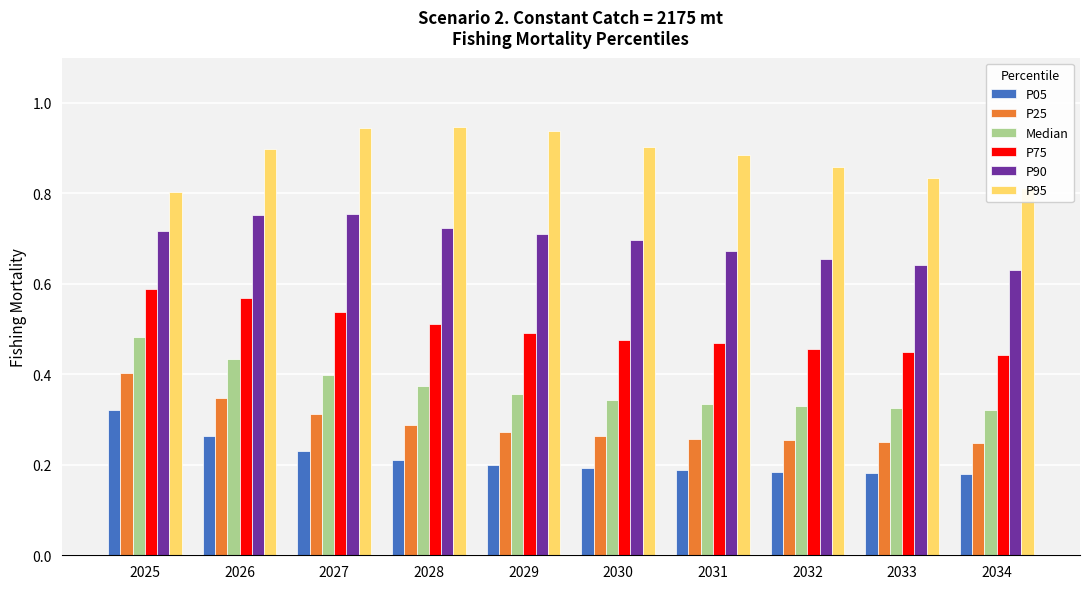

Is the value of P05 at 2025 greater than the value of P25 at 2027?

Yes